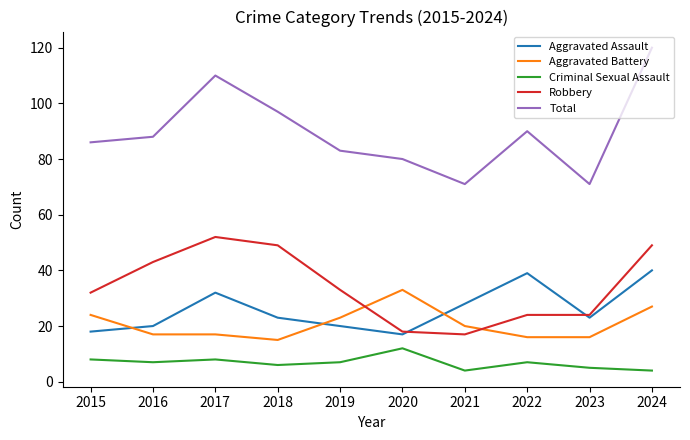

What is the sum of all Criminal Sexual Assault values?

68